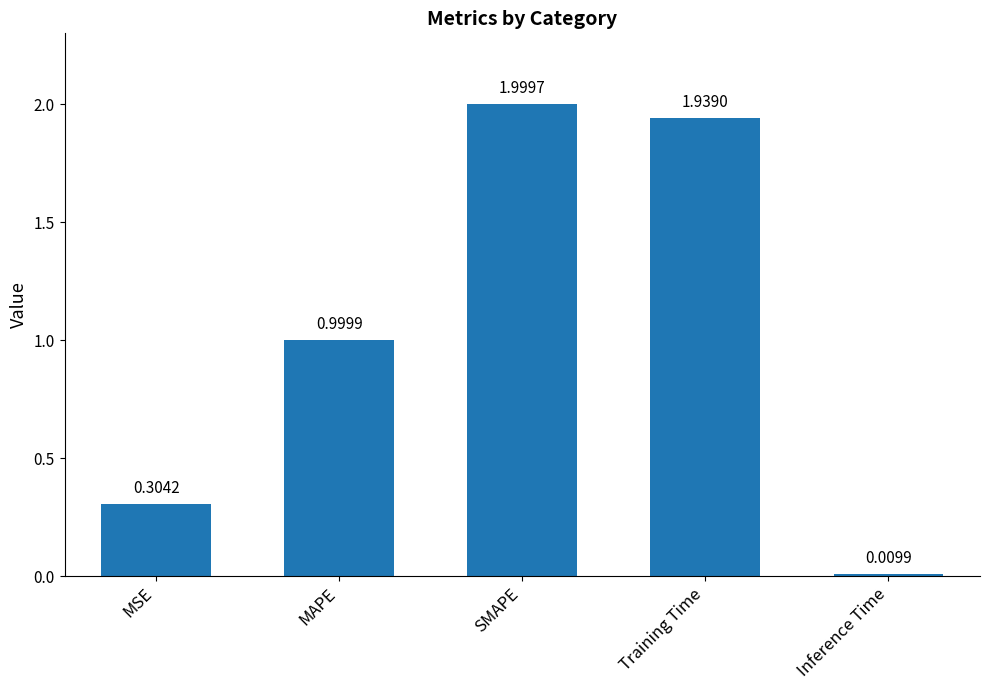

How many data points does each series have?

5